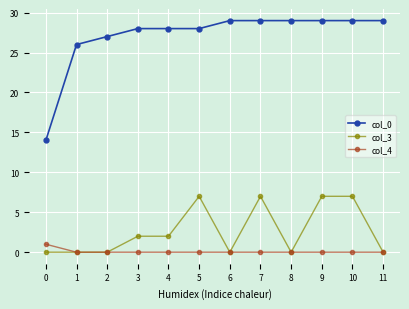

What is the greatest value displayed?

29